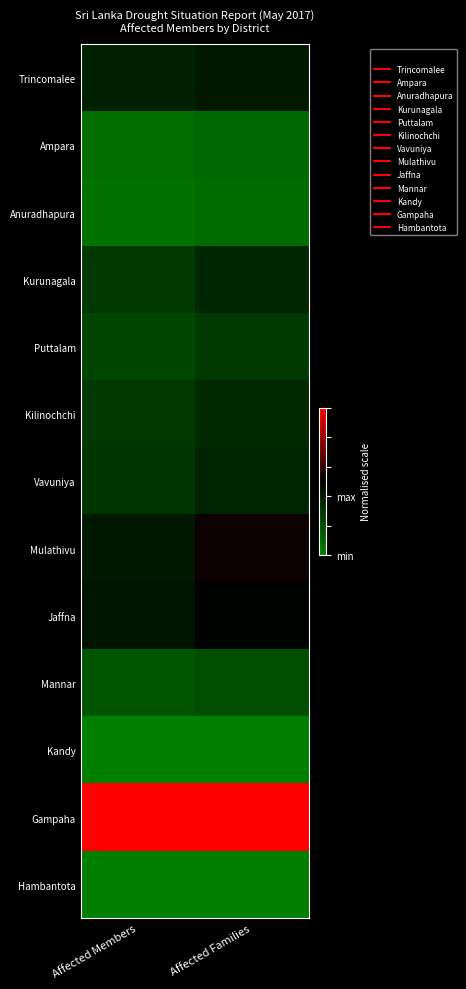

At which category does the chart reach its minimum across all series?

Affected Members